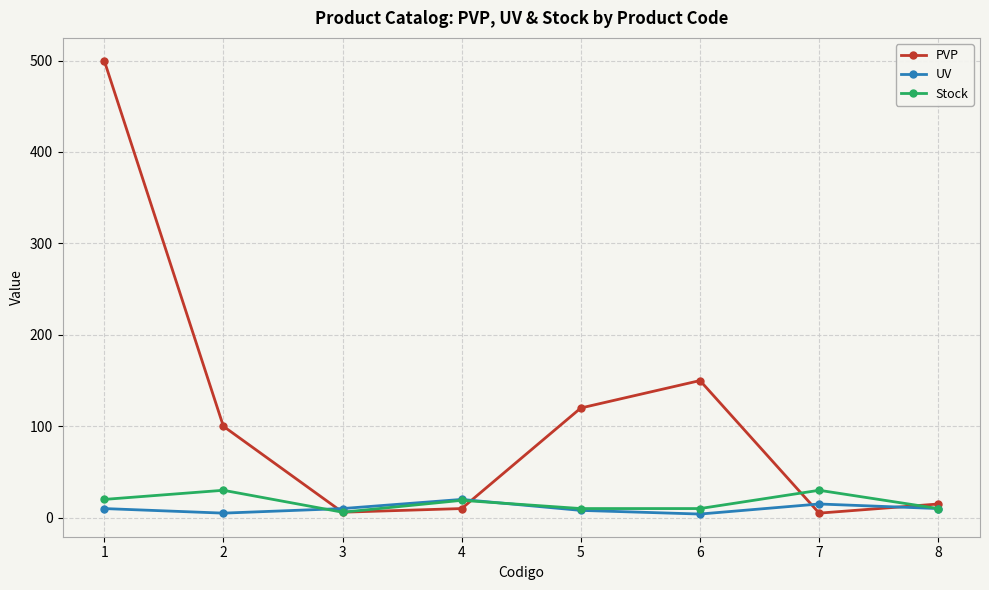

What value does the PVP series have at 5, to the nearest 10?

120